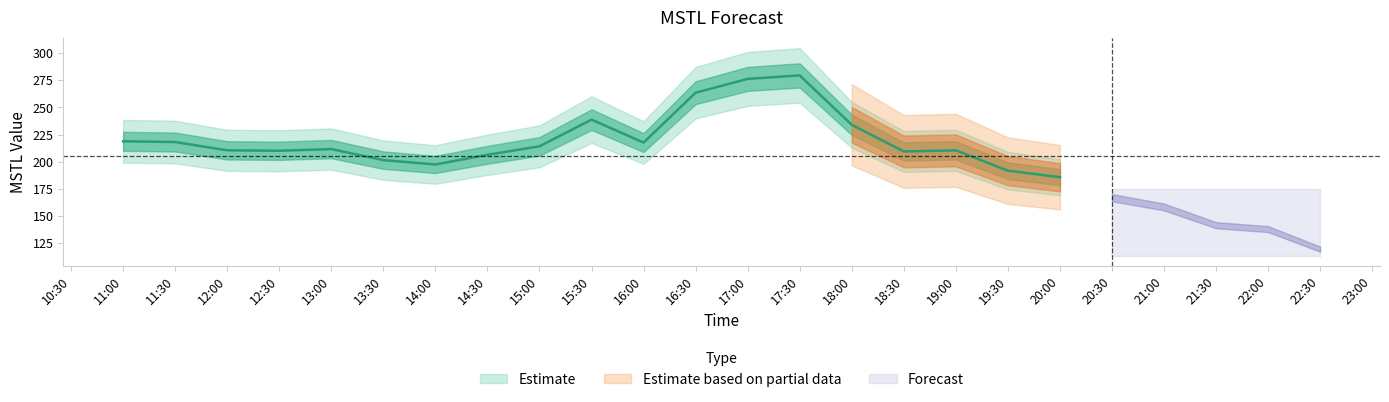

Does the chart have visible grid lines?

No